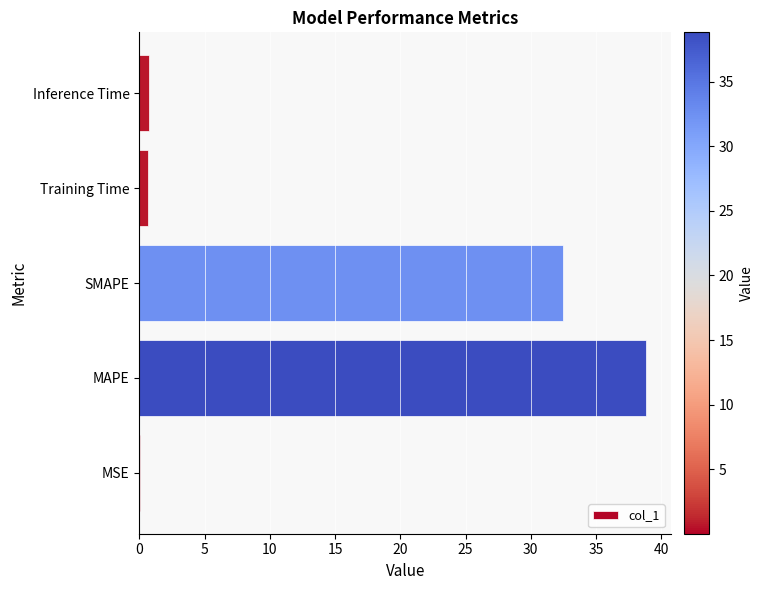

True or false: the data shows 50.9 at SMAPE.

False